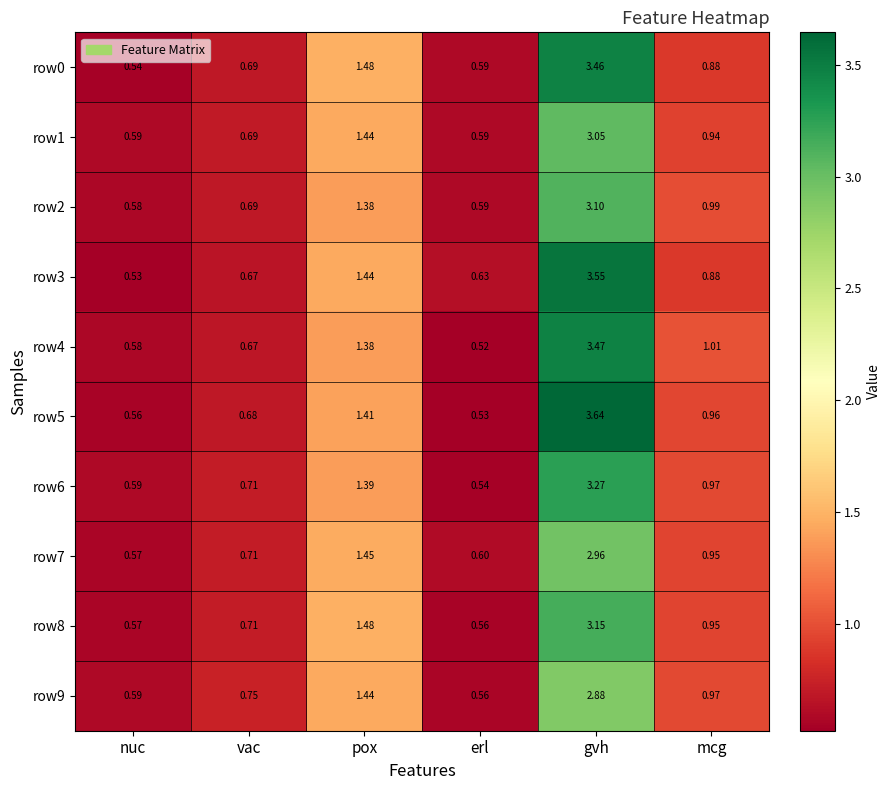

Rank the series by their maximum value, from lowest to highest.

row9, row7, row1, row2, row8, row6, row0, row4, row3, row5